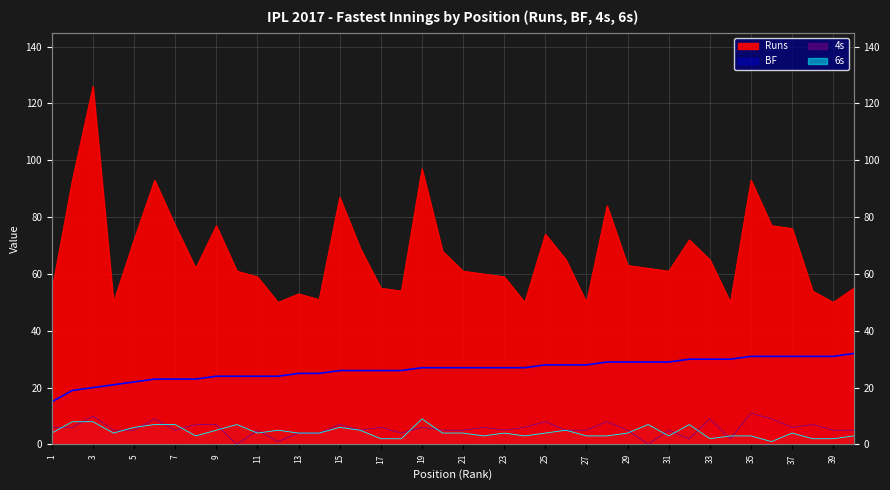

Which has a higher value, 17 or 35?

35